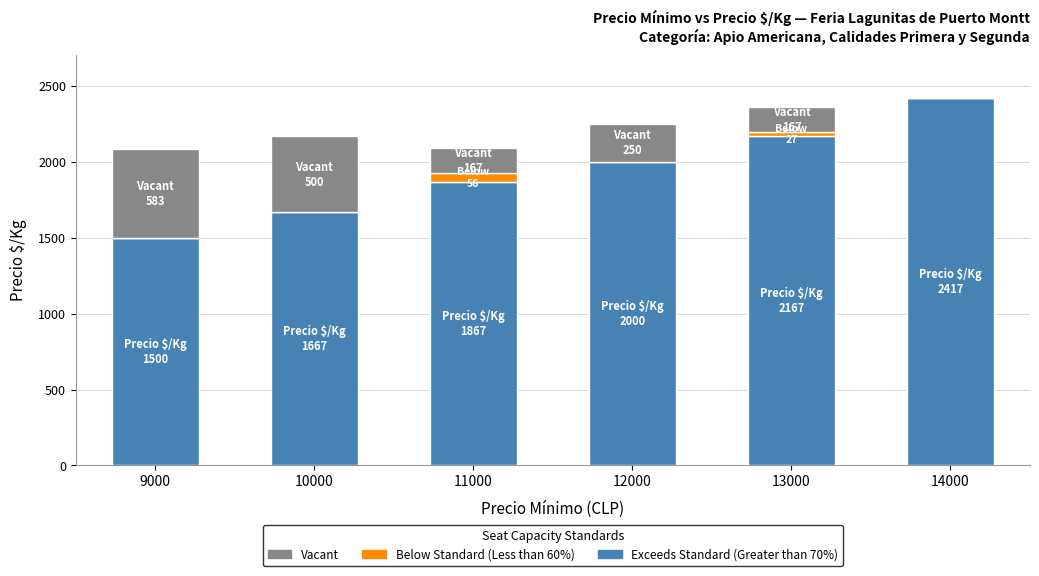

The Exceeds Standard (Greater than 70%) series shows 1391 at 12000. True or false?

False